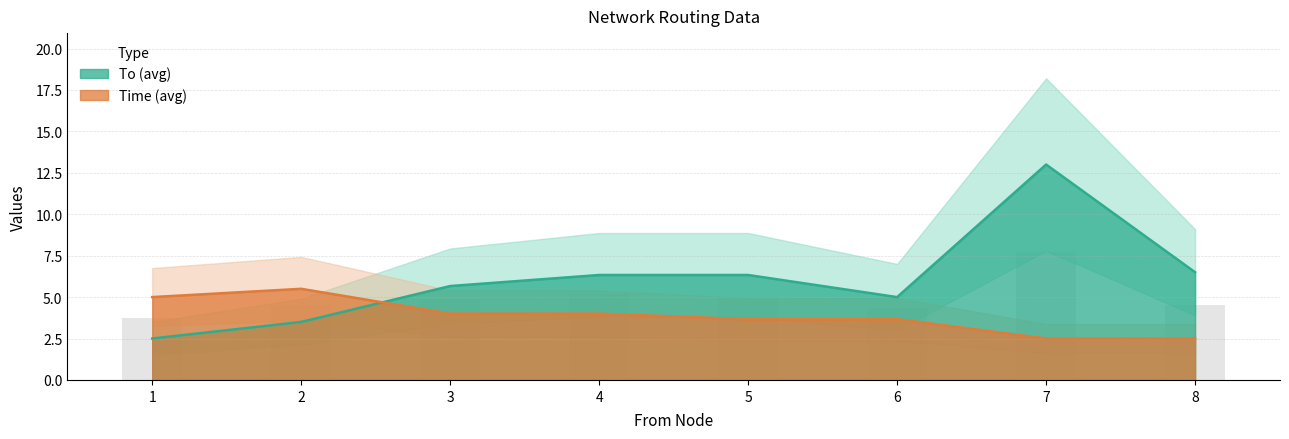

Reading right to left, list all the values displayed in this chart.

To: 8=7	8=6	7=18	7=8	6=8	6=5	6=2	5=9	5=6	5=4	4=11	4=5	4=3	3=12	3=4	3=1	2=6	2=1	1=3	1=2
Time: 8=3	8=2	7=2	7=3	6=2	6=4	6=5	5=5	5=4	5=2	4=6	4=2	4=4	3=4	3=4	3=4	2=5	2=6	1=4	1=6